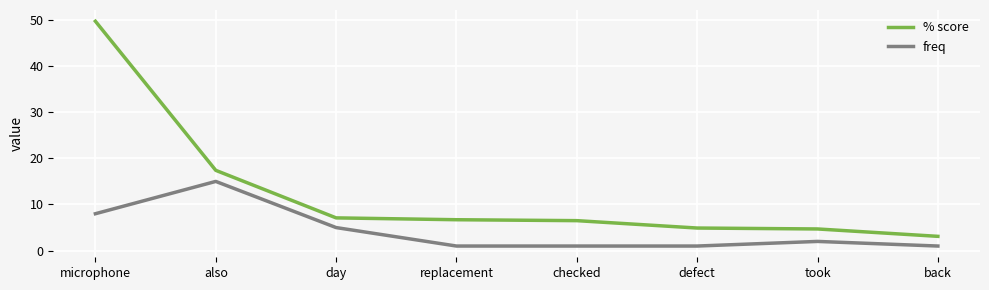

What is the greatest value displayed?

49.7